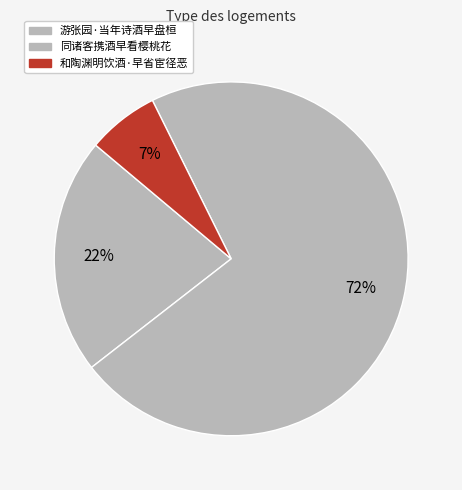

Is there a majority slice in this chart?

Yes